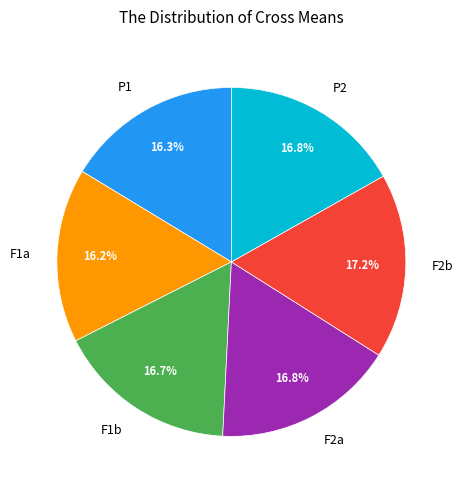

To the nearest percent, what portion does F2b represent?

17%